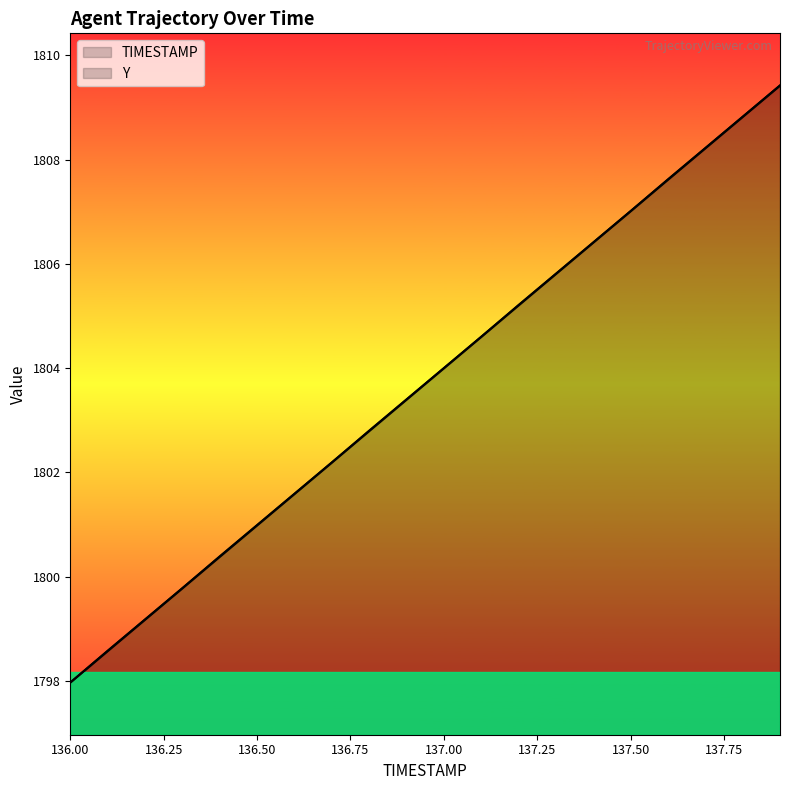

Read the TIMESTAMP value at 136.9.

1803.4